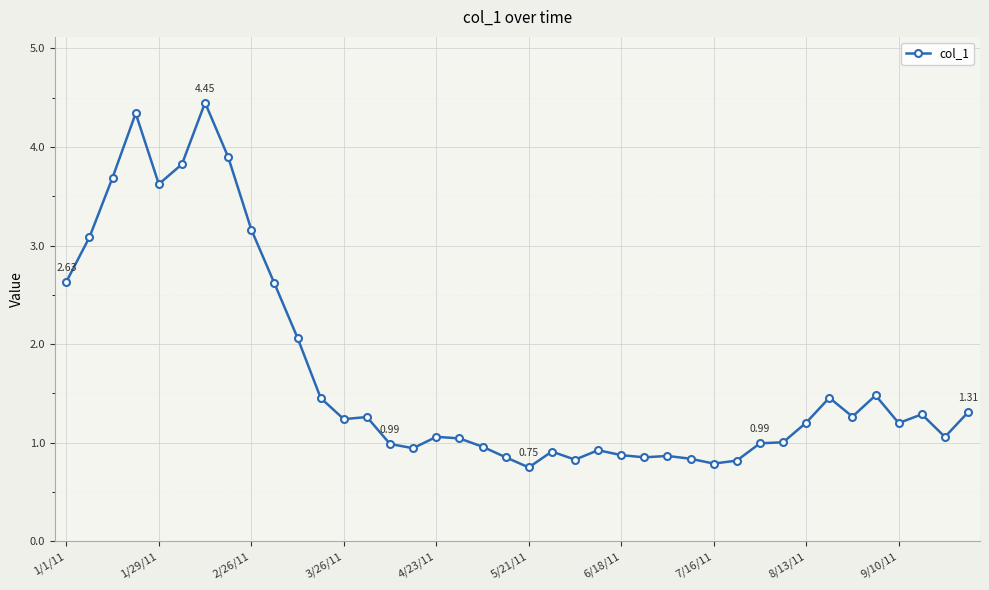

True or false: the data has more than 0 interior local peaks.

True